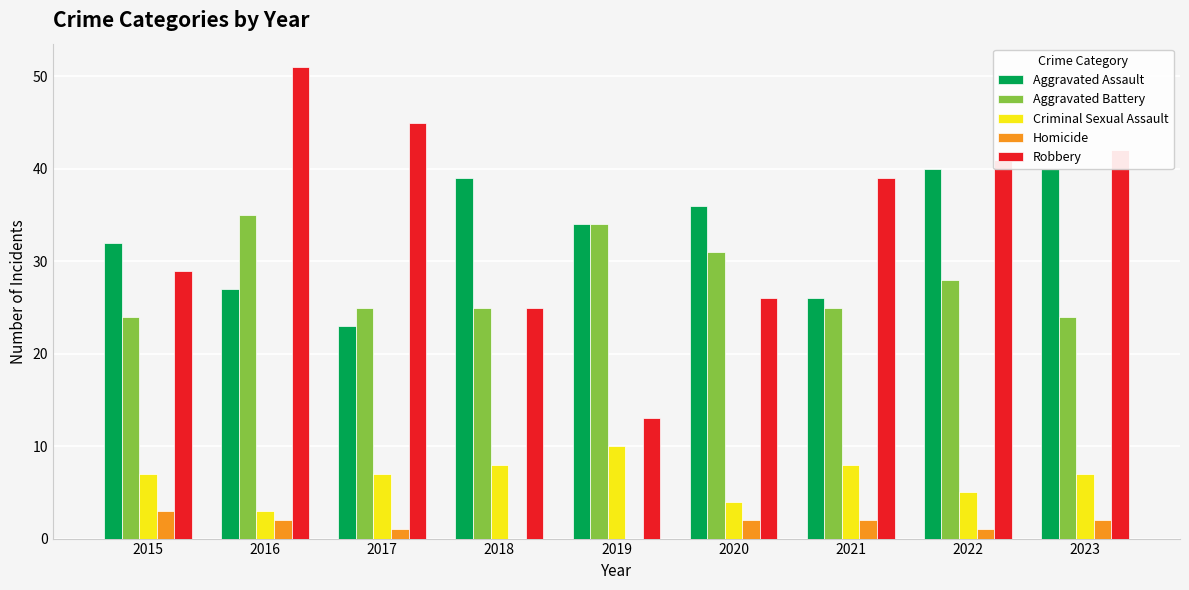

Is it true that Criminal Sexual Assault equals 4 at 2021?

False